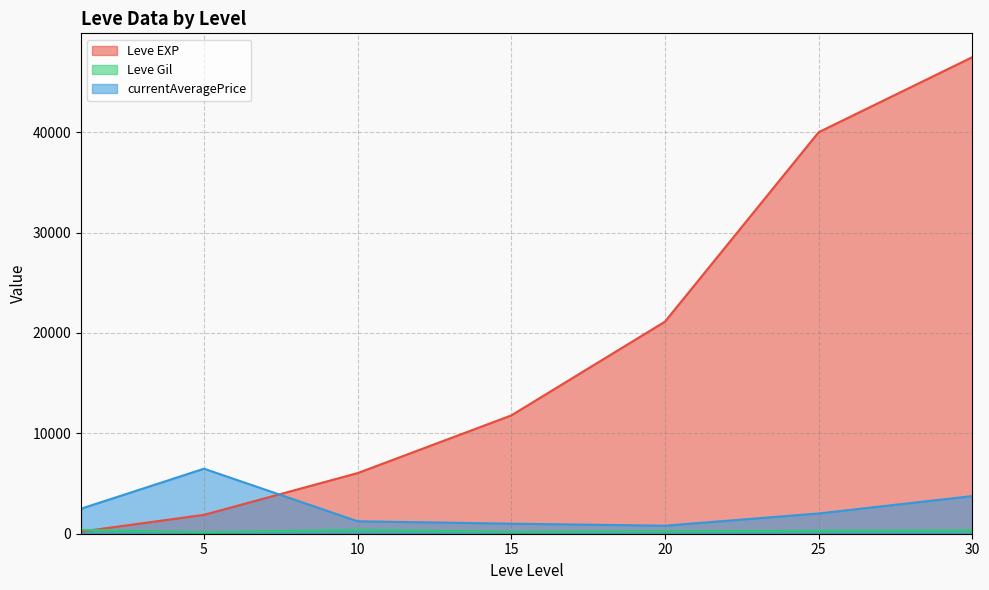

Which series has the widest spread of values?

Leve EXP